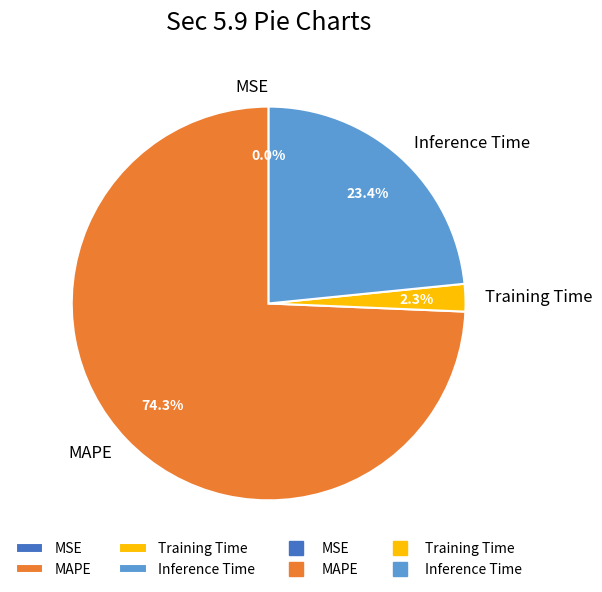

Is MAPE the majority of the pie?

Yes